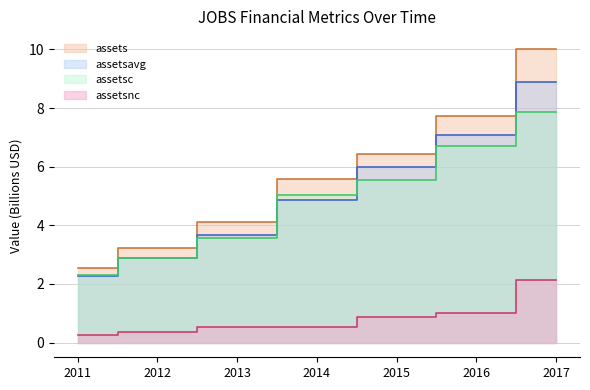

Where is assetsavg nearest to the value 5?

2014